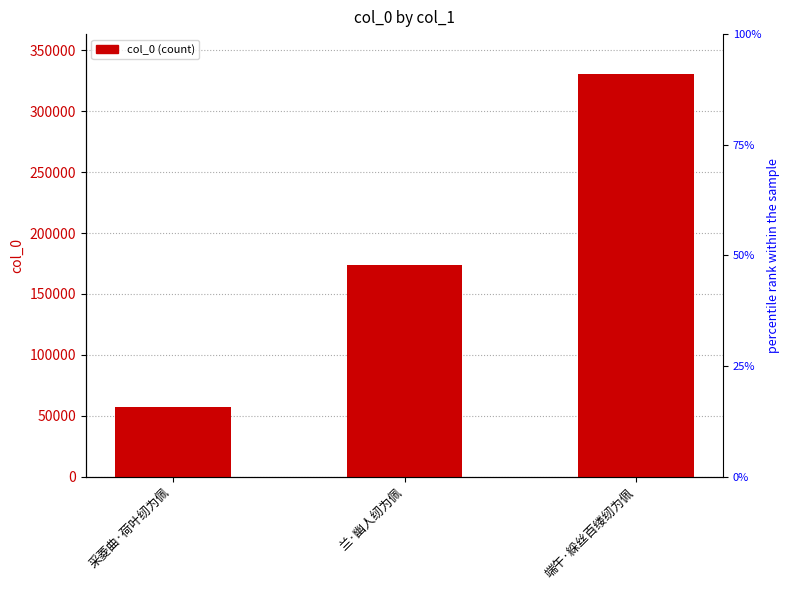

Where is the data nearest to the value 193674?

兰·幽人纫为佩